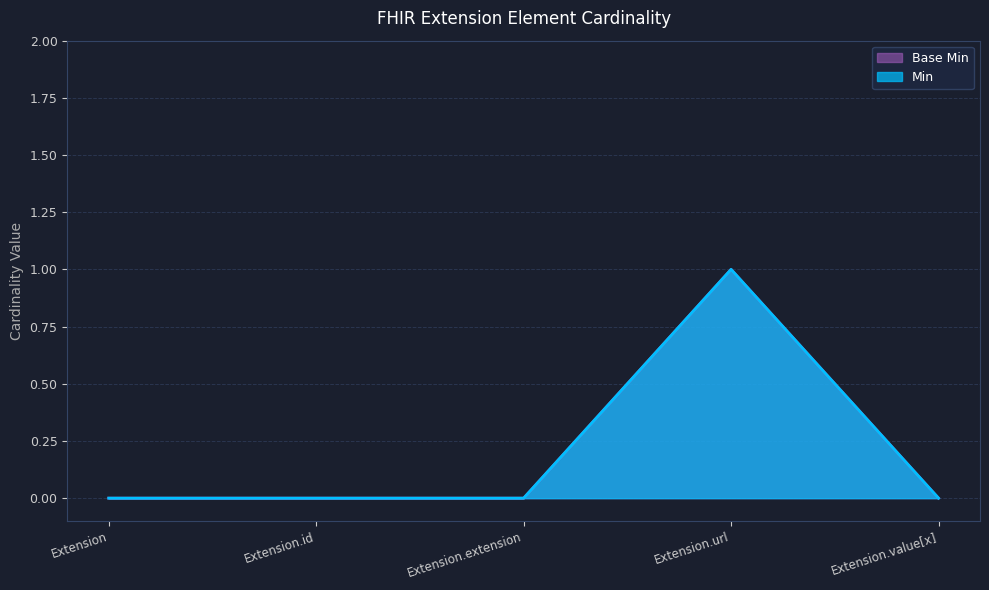

At which category is the sum across all series the highest?

Extension.url